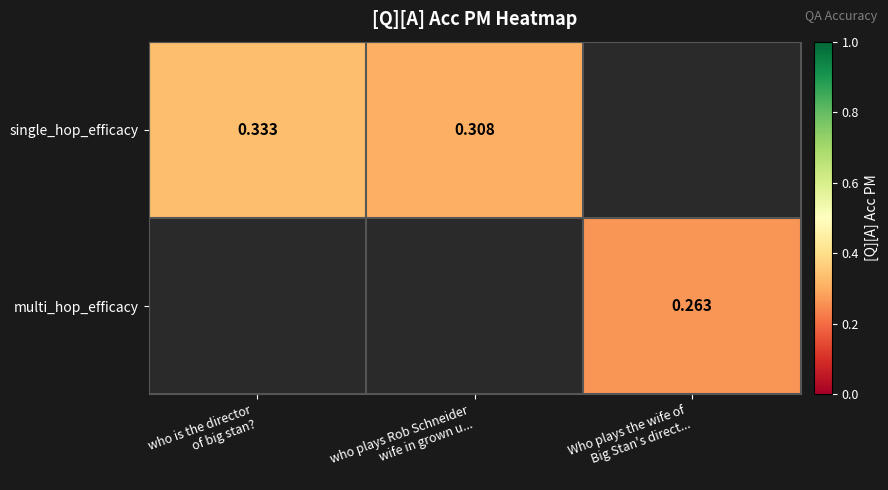

Rank the series by their average value, from highest to lowest.

single_hop_efficacy, multi_hop_efficacy